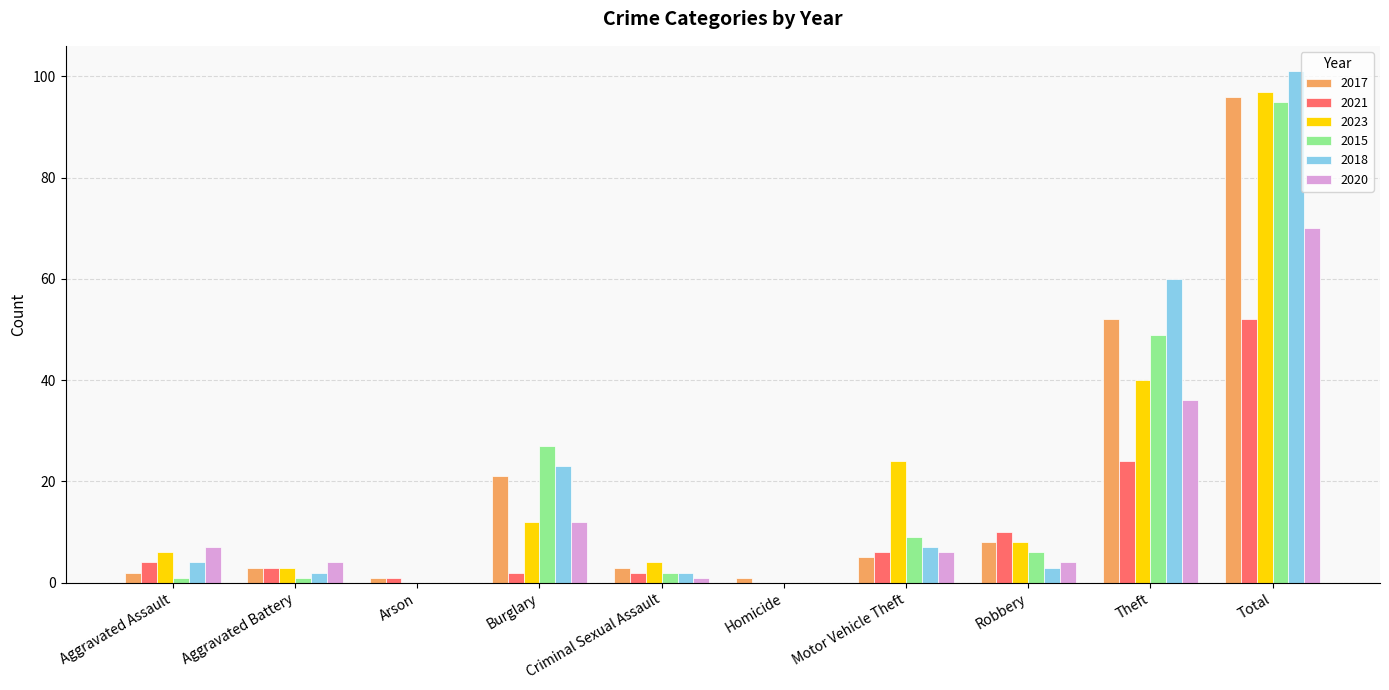

How many data points does each series have?

10